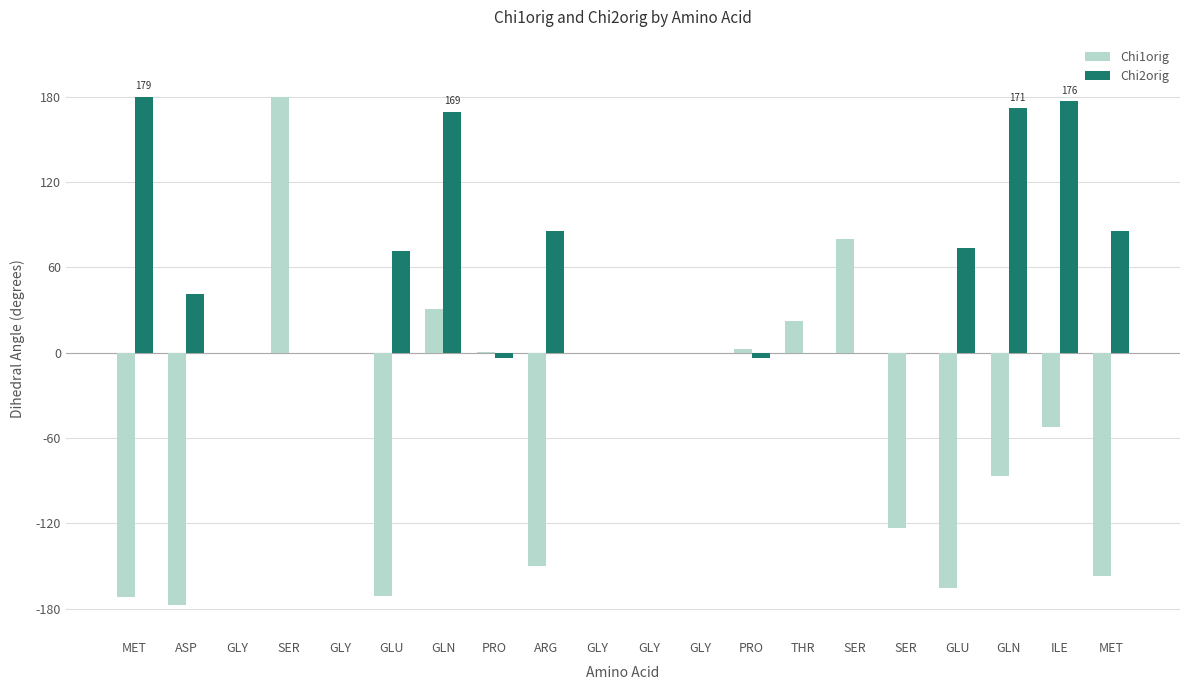

Which series has the largest total across all categories?

Chi2orig